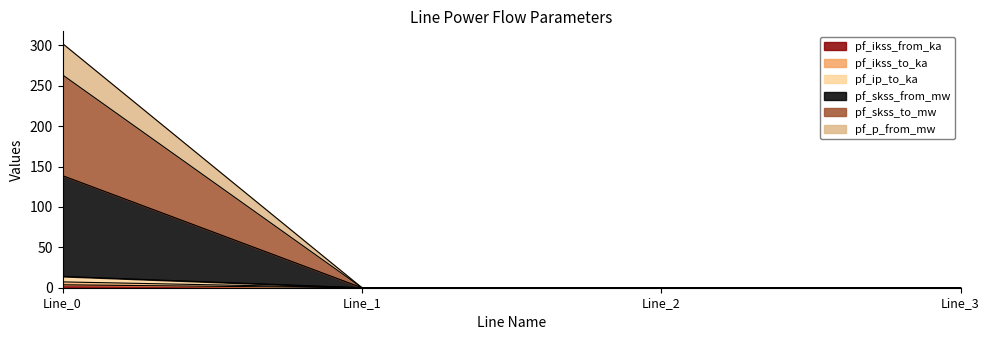

Is it true that pf_ip_to_ka equals 0.0 at Line_2?

True